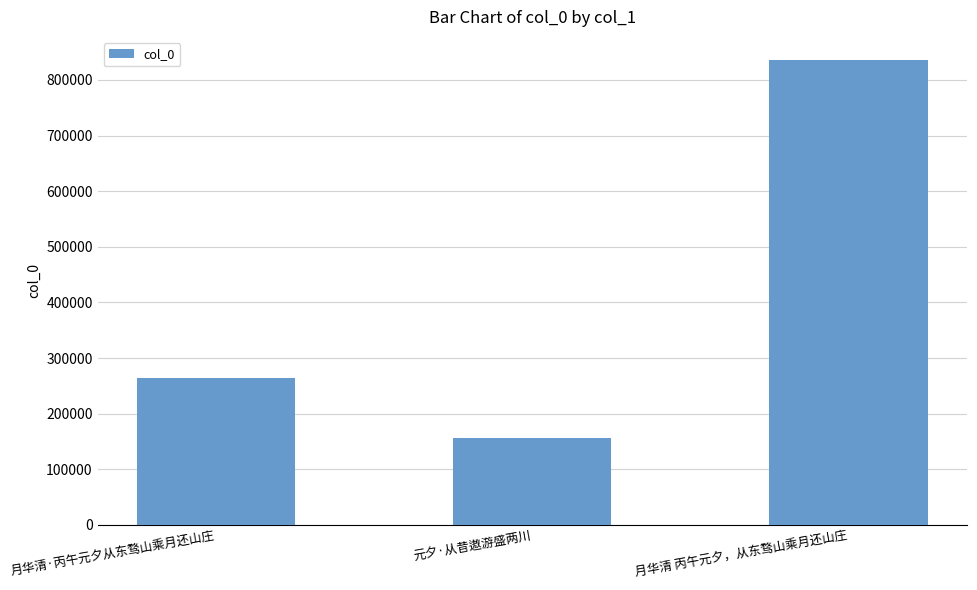

What position from the left is 月华清 丙午元夕，从东骛山乘月还山庄?

3